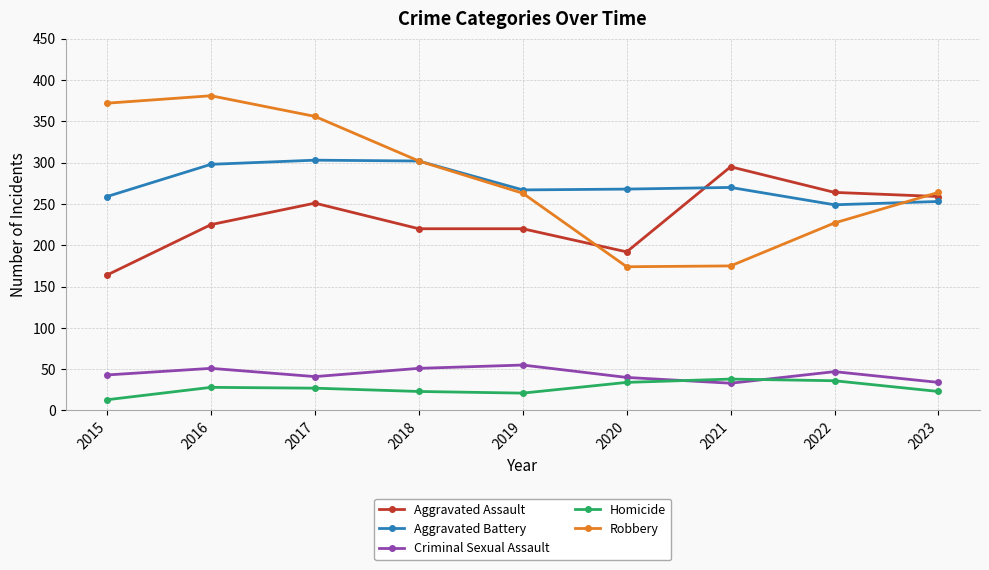

At which label does Aggravated Assault reach its minimum?

2015